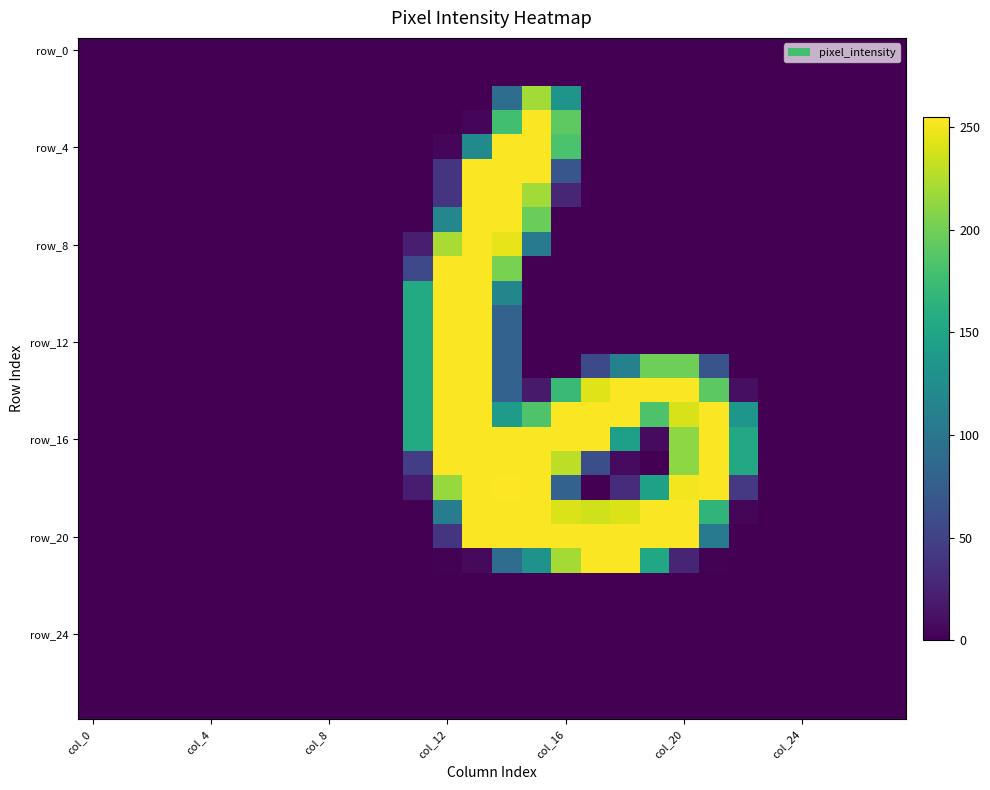

What is the maximum value shown in the chart?

255